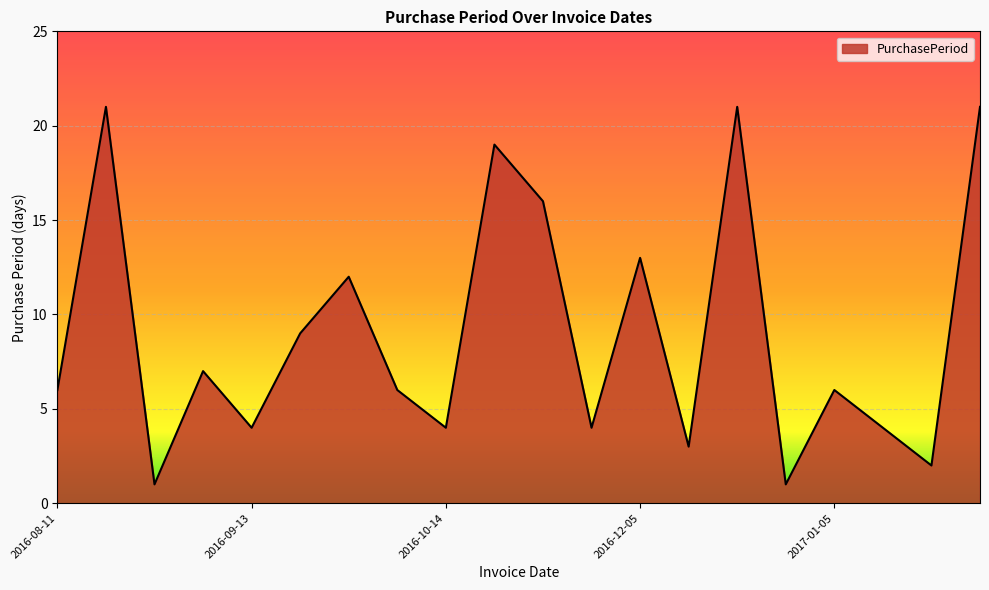

What is the maximum value shown in the chart?

21